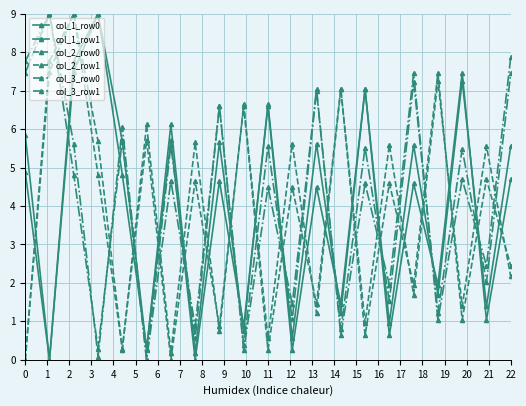

In col_3_row0, how many points are lower than both neighbors (excluding endpoints)?

9